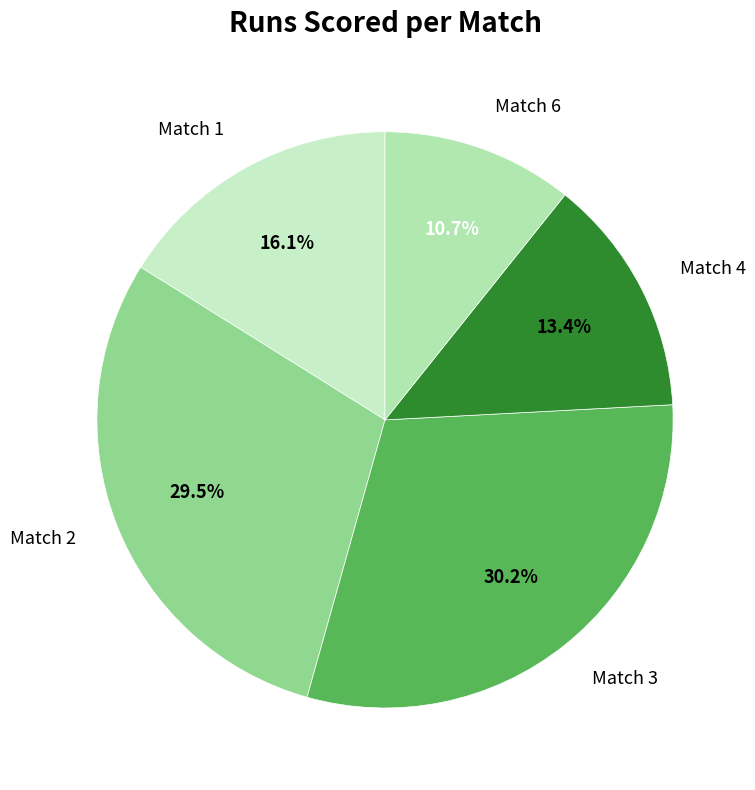

Between Match 2 and Match 6, which is larger?

Match 2